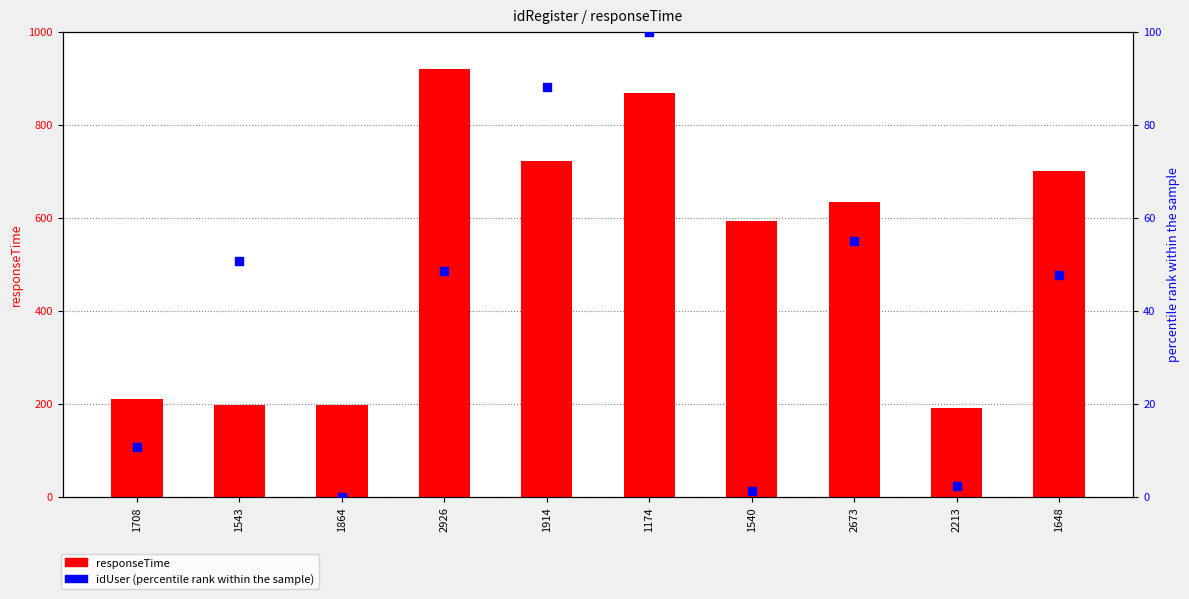

Which series contains the lowest Y value?

idUser (percentile rank)